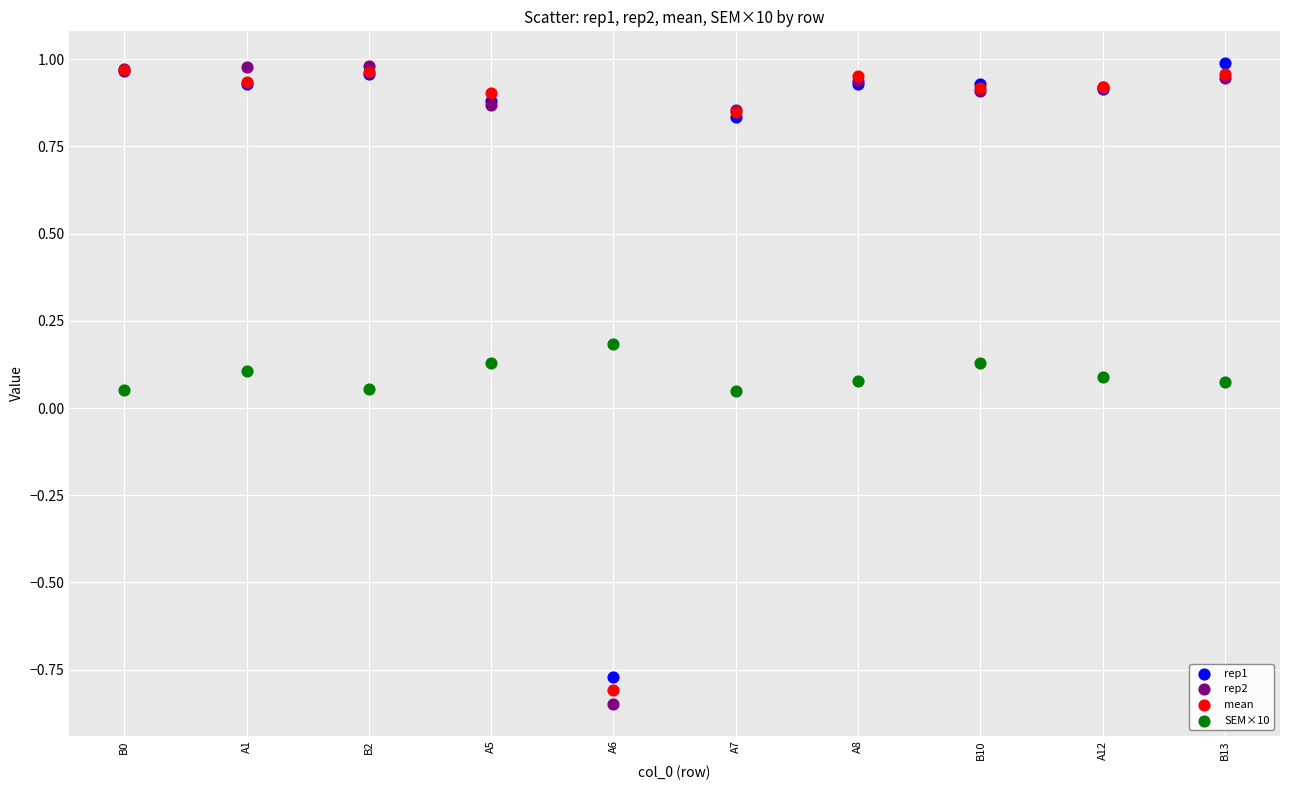

What are all the series names shown in the legend?

rep1, rep2, mean, SEM×10